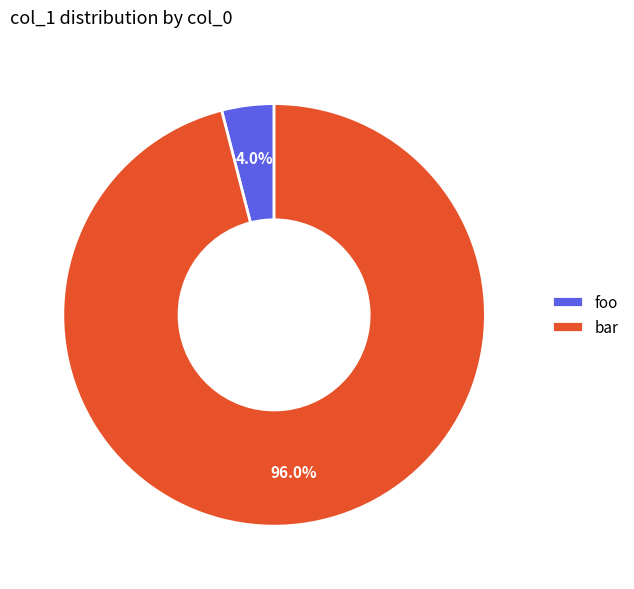

Count the number of slices in the pie.

2